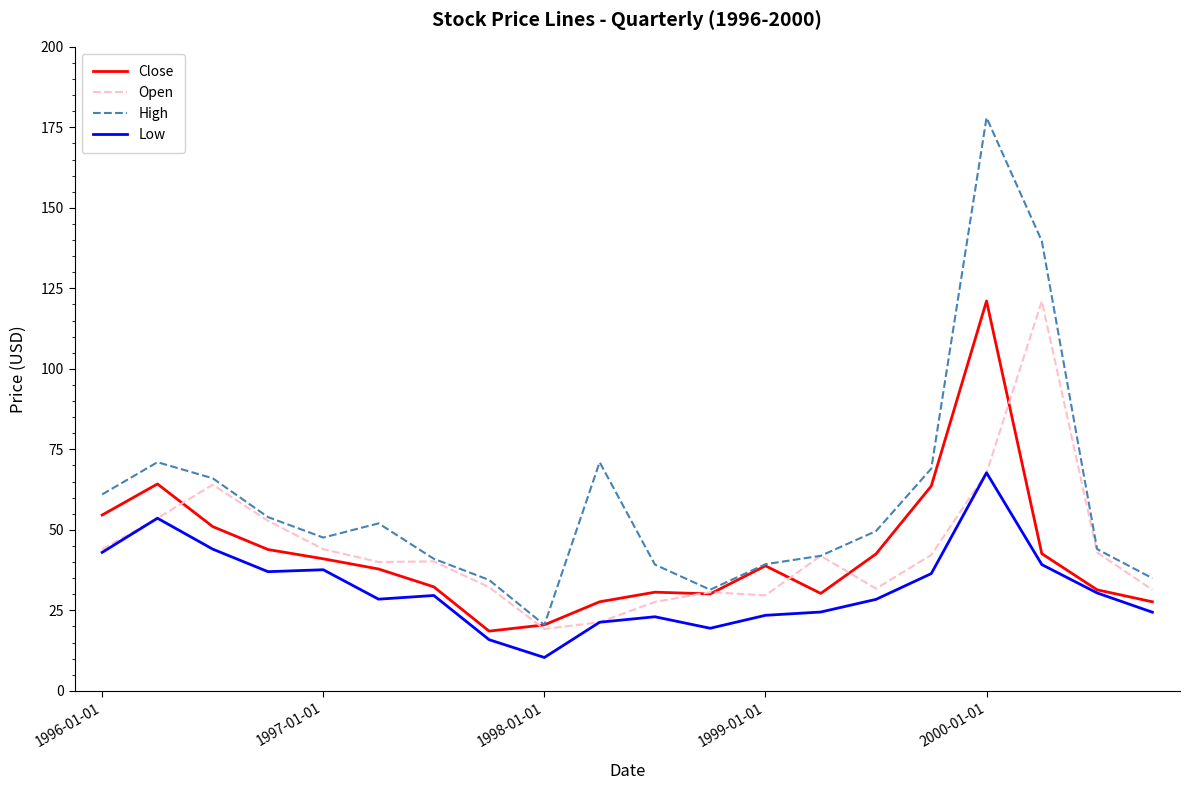

Which series has the largest total across all categories?

High